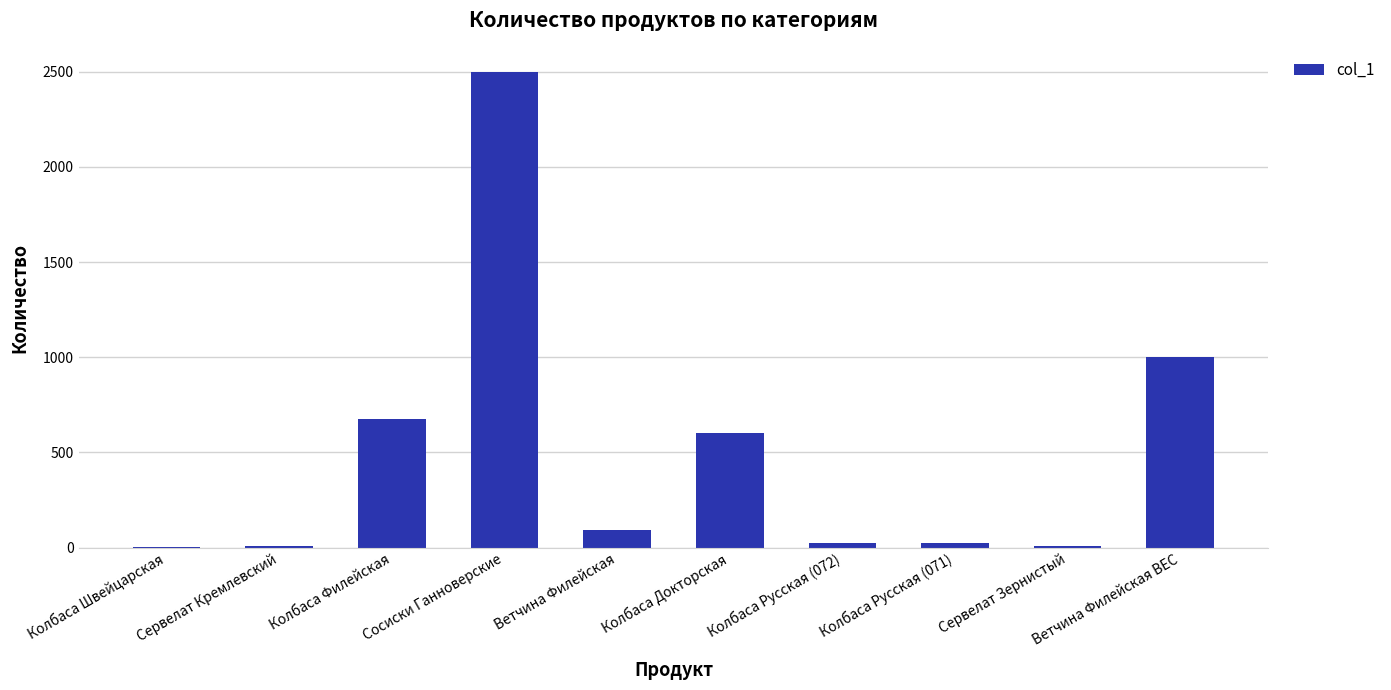

How many series are shown in this chart?

1